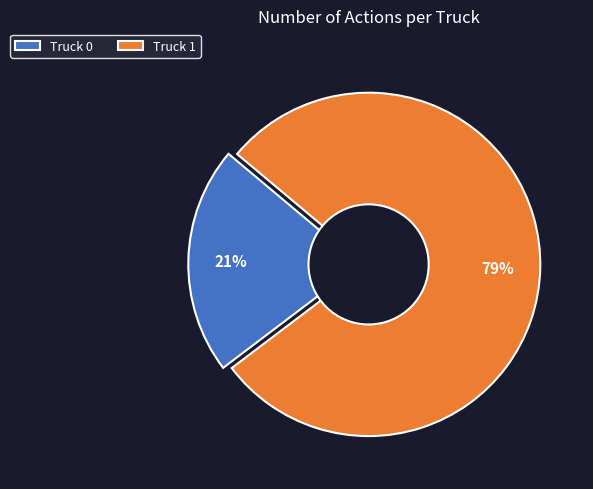

Rank the categories by value from highest to lowest.

Truck 1, Truck 0